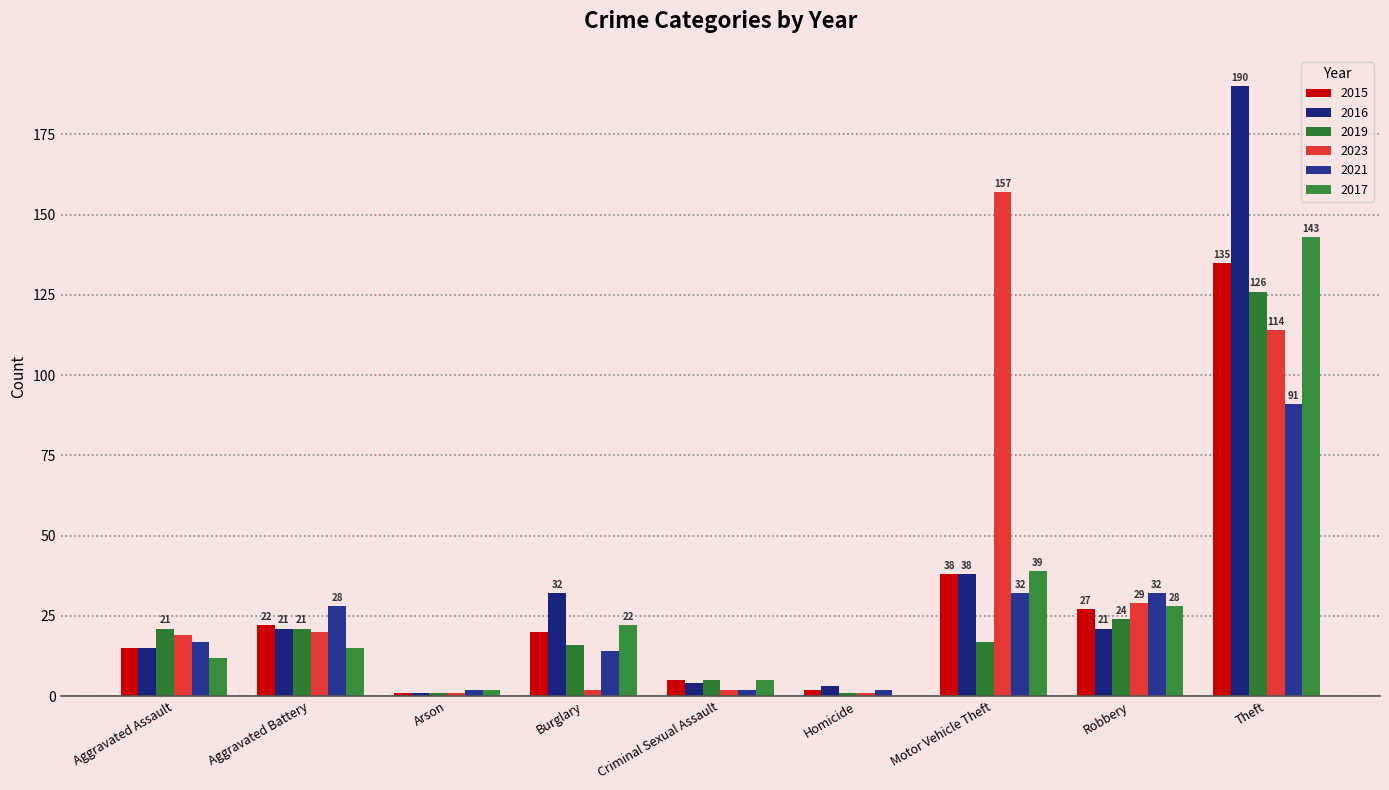

Count the number of data series in this chart.

6